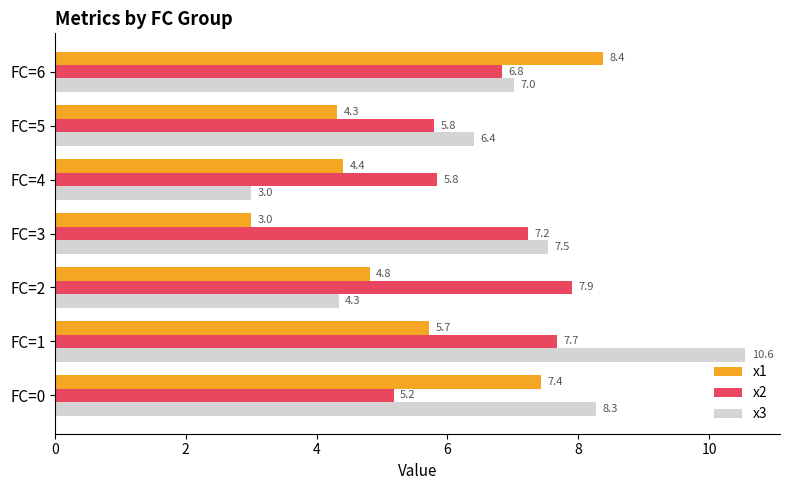

How many values in the x3 series exceed 7?

4